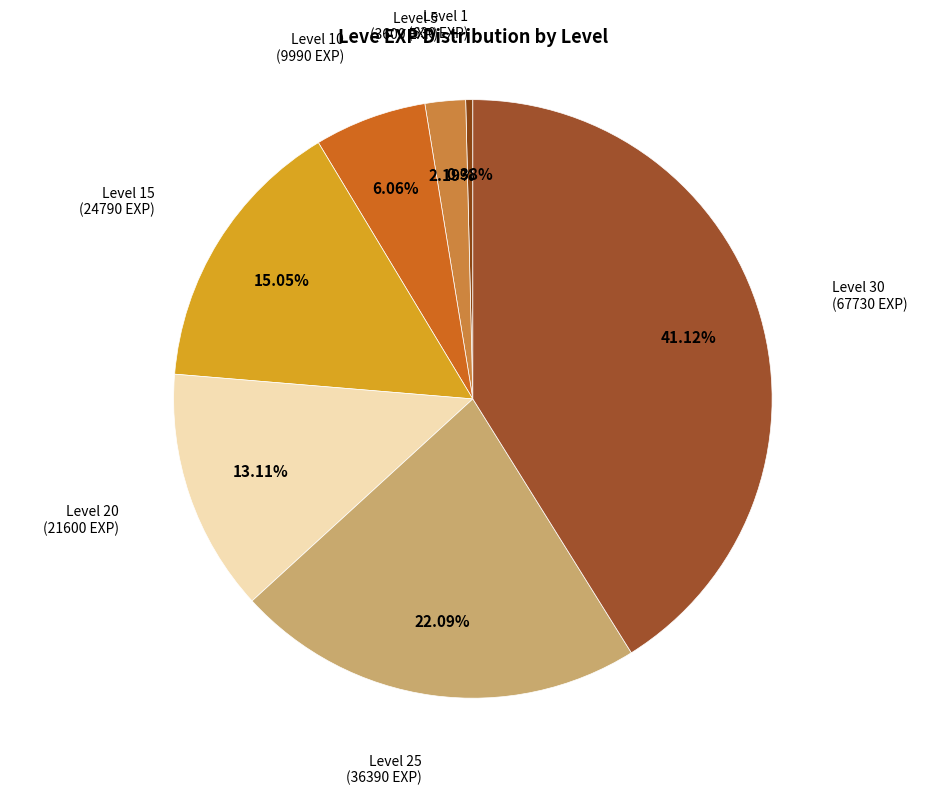

Count the number of slices in the pie.

7